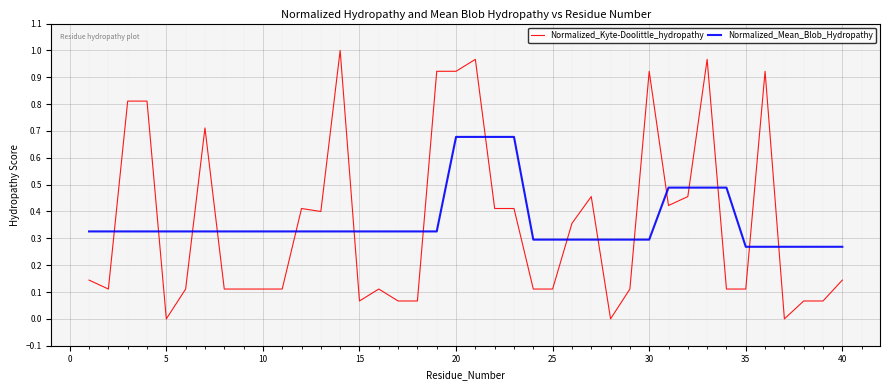

What are all the series names shown in the legend?

Normalized_Kyte-Doolittle_hydropathy, Normalized_Mean_Blob_Hydropathy